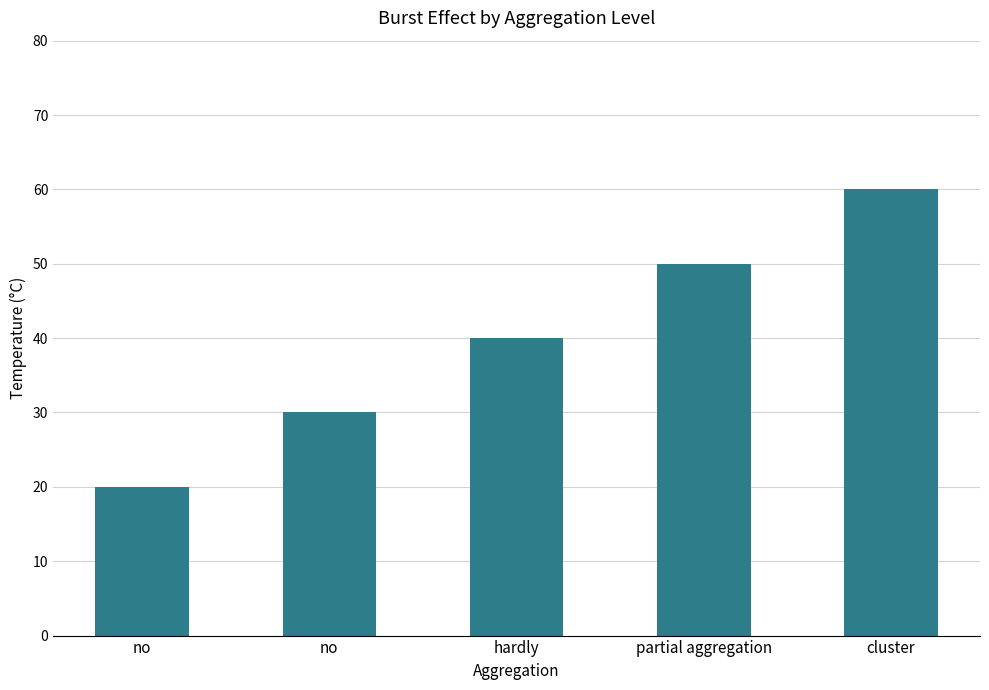

What is the change in value from no to cluster?

+30